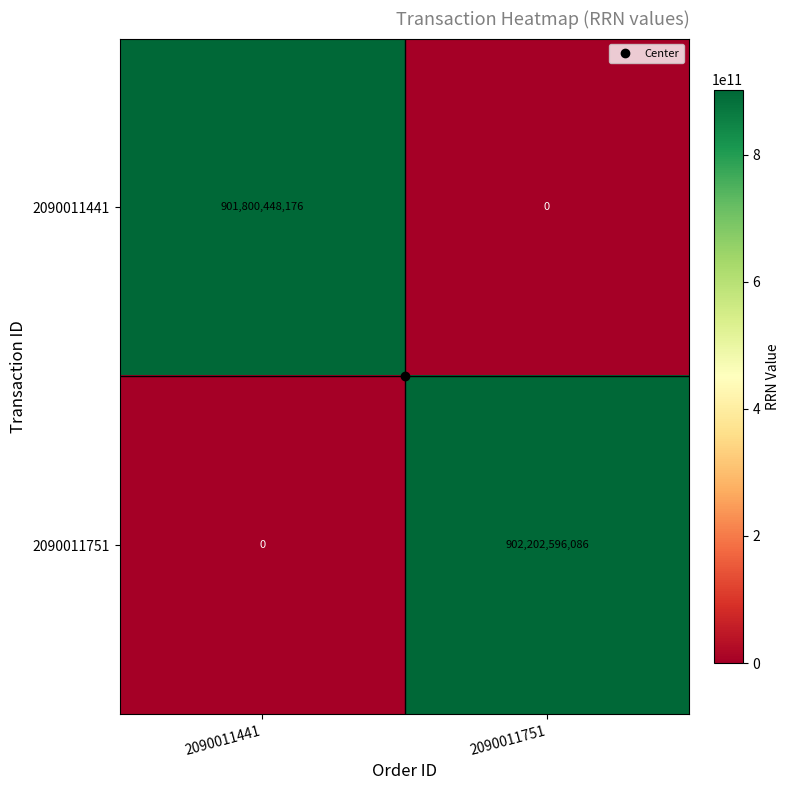

The 2090011441 series shows 0 at 2090011751. True or false?

True